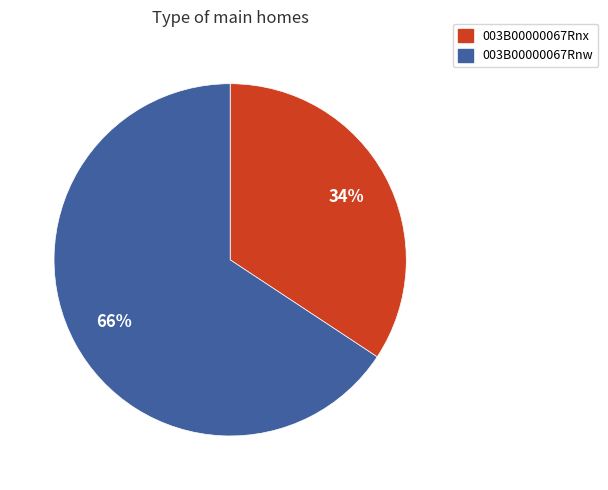

Combined, do 003B00000067Rnw and 003B00000067Rnx account for over 50%?

Yes